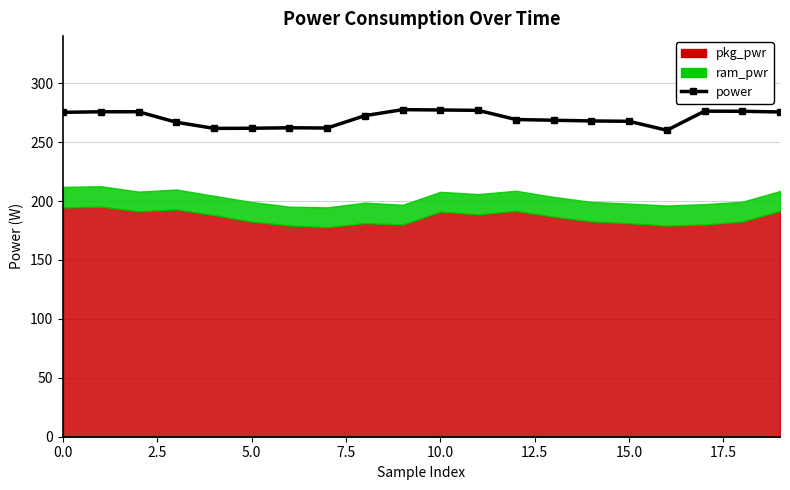

Is it true that the value at 12 is 369.4?

False